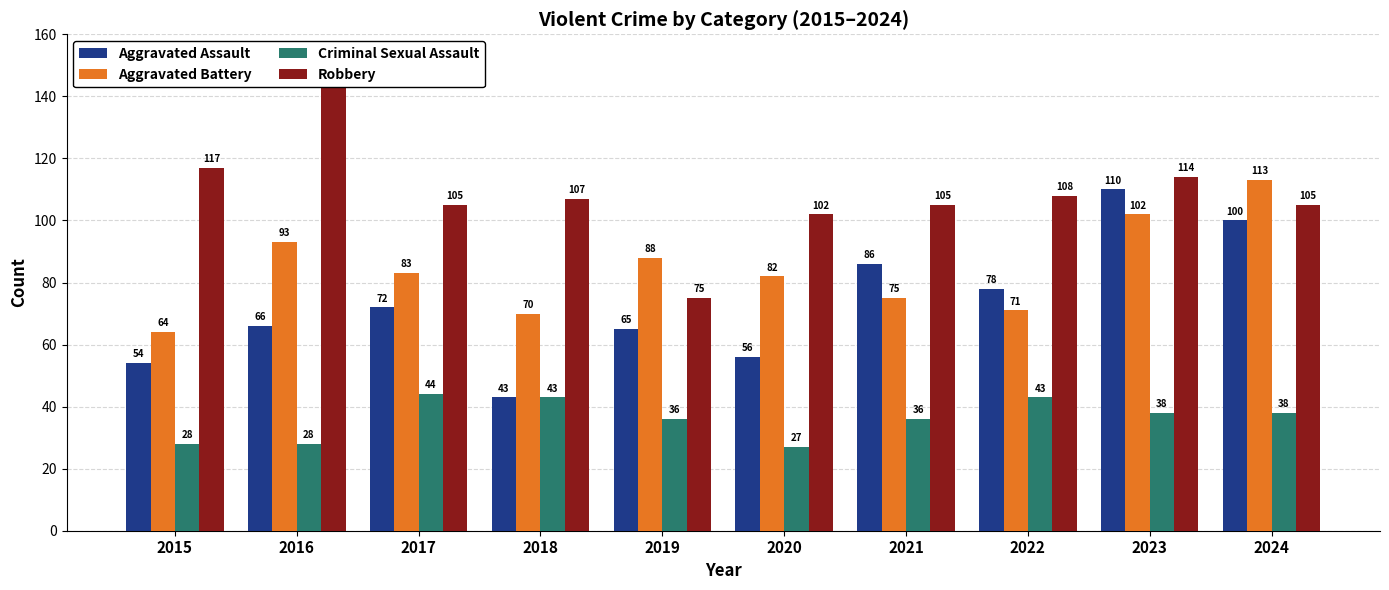

Count the number of categories in the chart.

10